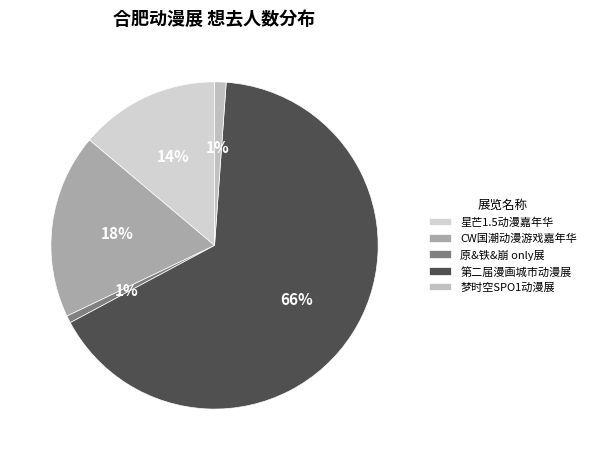

Rank the categories by value from highest to lowest.

第二届漫画城市动漫展, CW国潮动漫游戏嘉年华, 星芒1.5动漫嘉年华, 梦时空SPO1动漫展, 原&铁&崩 only展